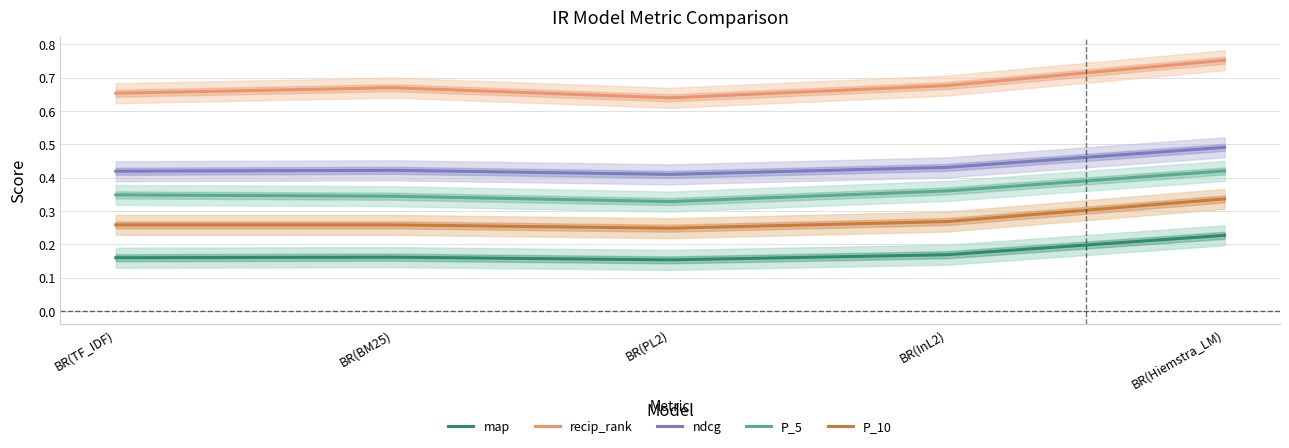

Rank the categories by recip_rank value from lowest to highest.

BR(PL2), BR(TF_IDF), BR(BM25), BR(InL2), BR(Hiemstra_LM)